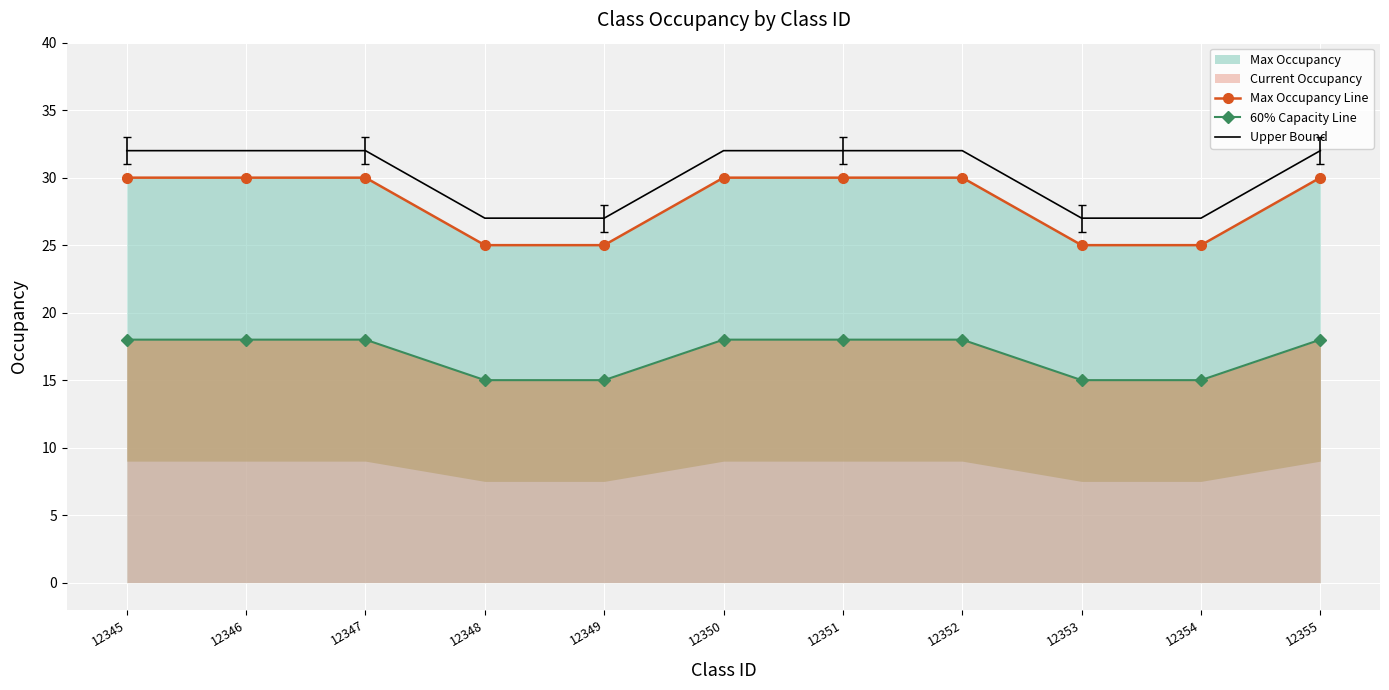

What is the spread (max minus min) of values at 12347?

14